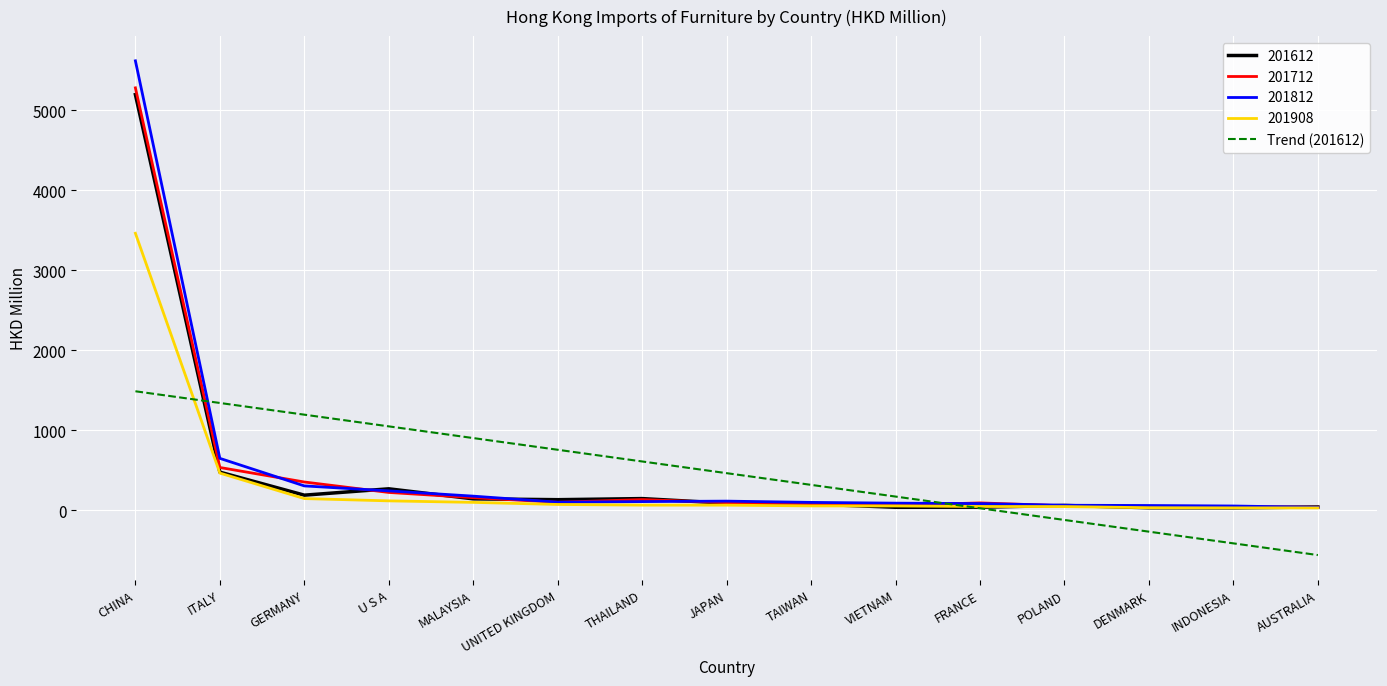

What is the total value across all series at CHINA?

21037.3